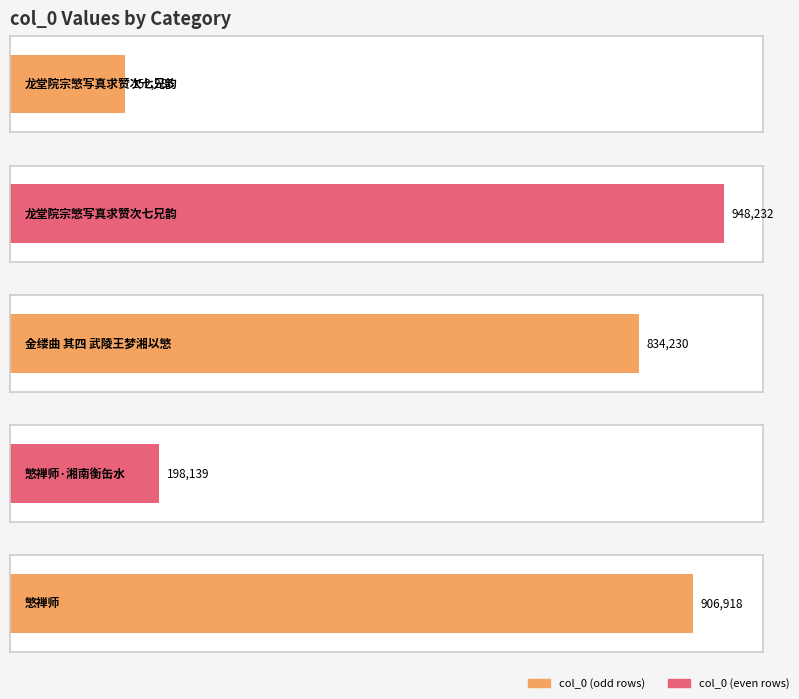

How many data points are less than 834230?

2